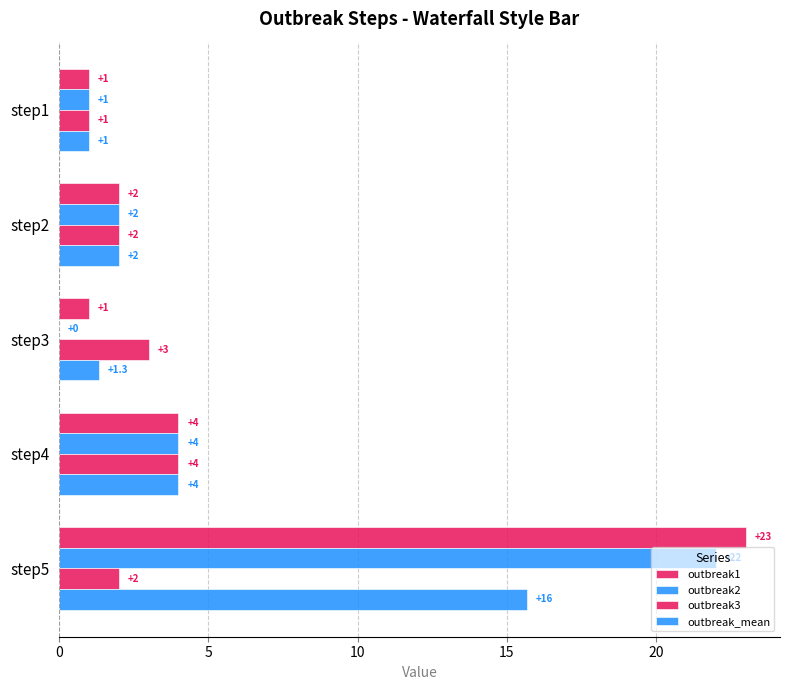

At how many categories does at least one series exceed 20?

1